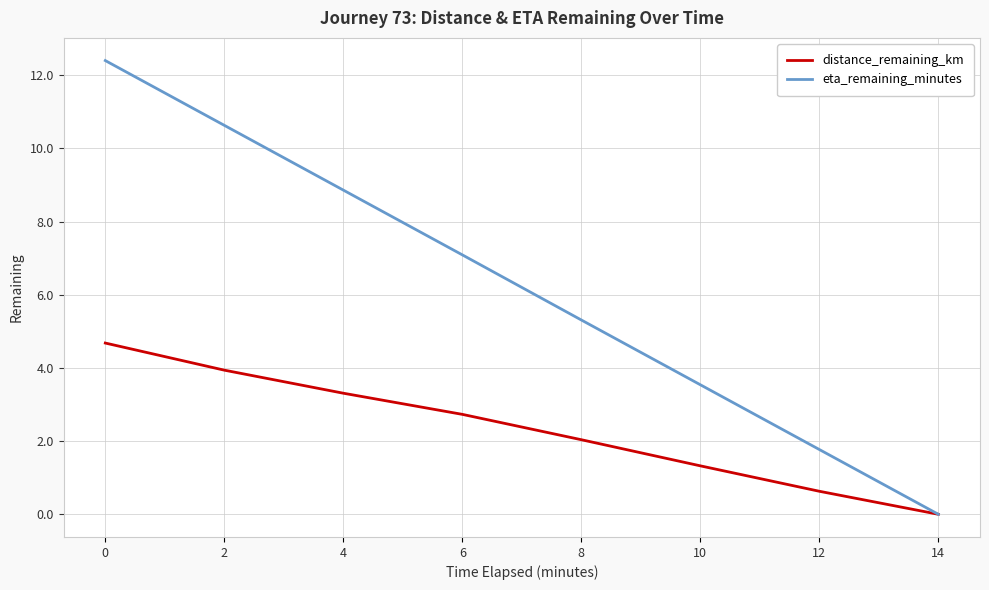

What are all the series names shown in the legend?

distance_remaining_km, eta_remaining_minutes